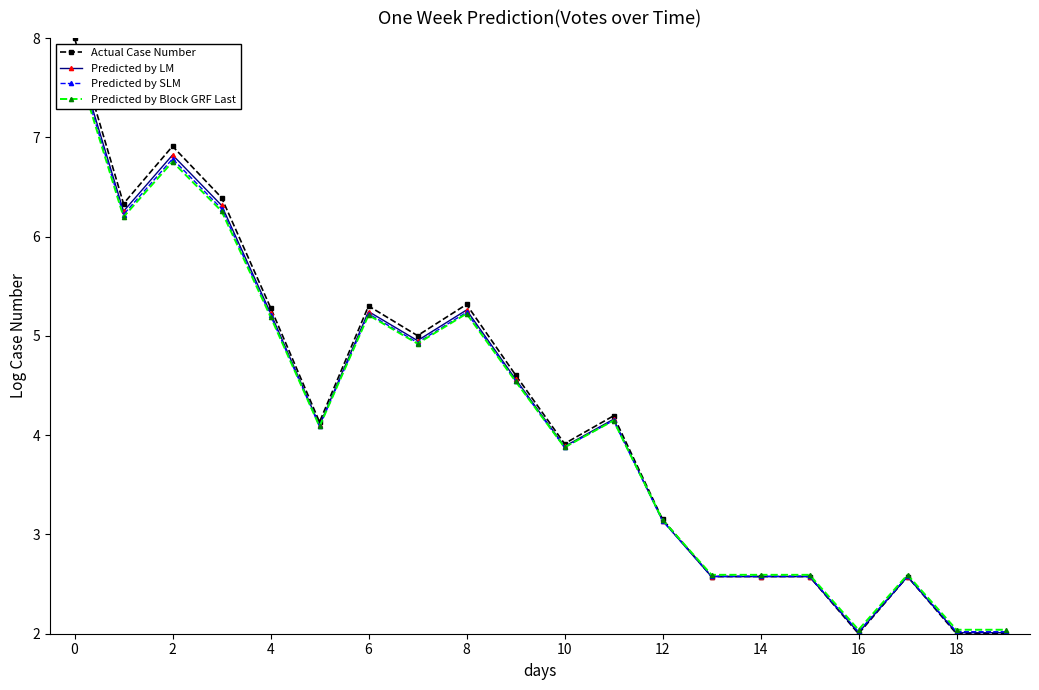

What is the difference between the second highest and second lowest values in the Actual Case Number series?

4.9